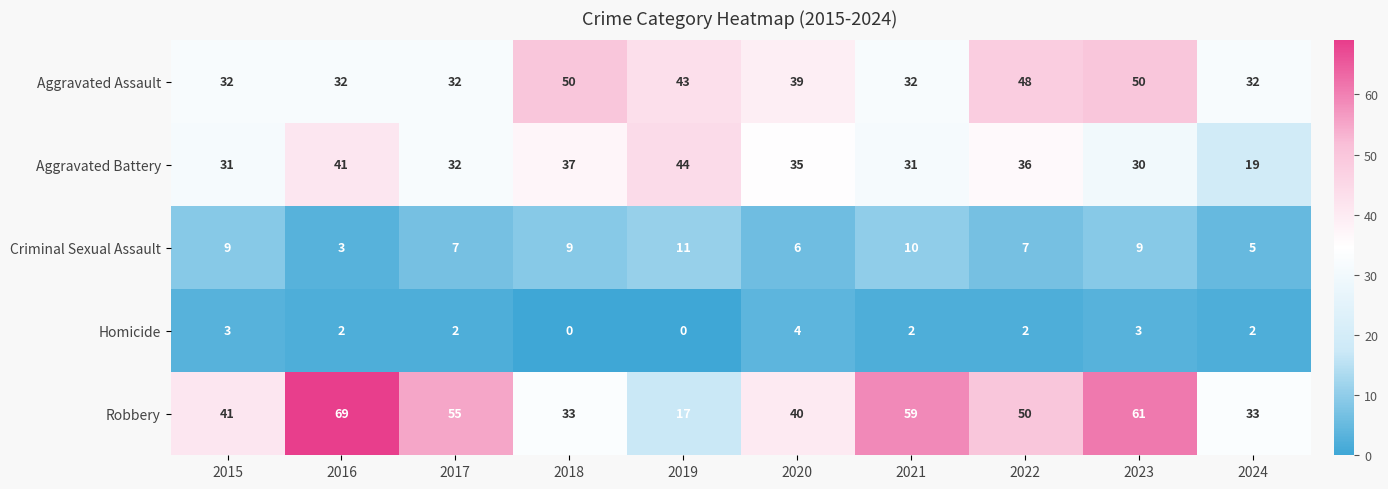

What is the sum of the Criminal Sexual Assault values at 2020 and 2021?

16